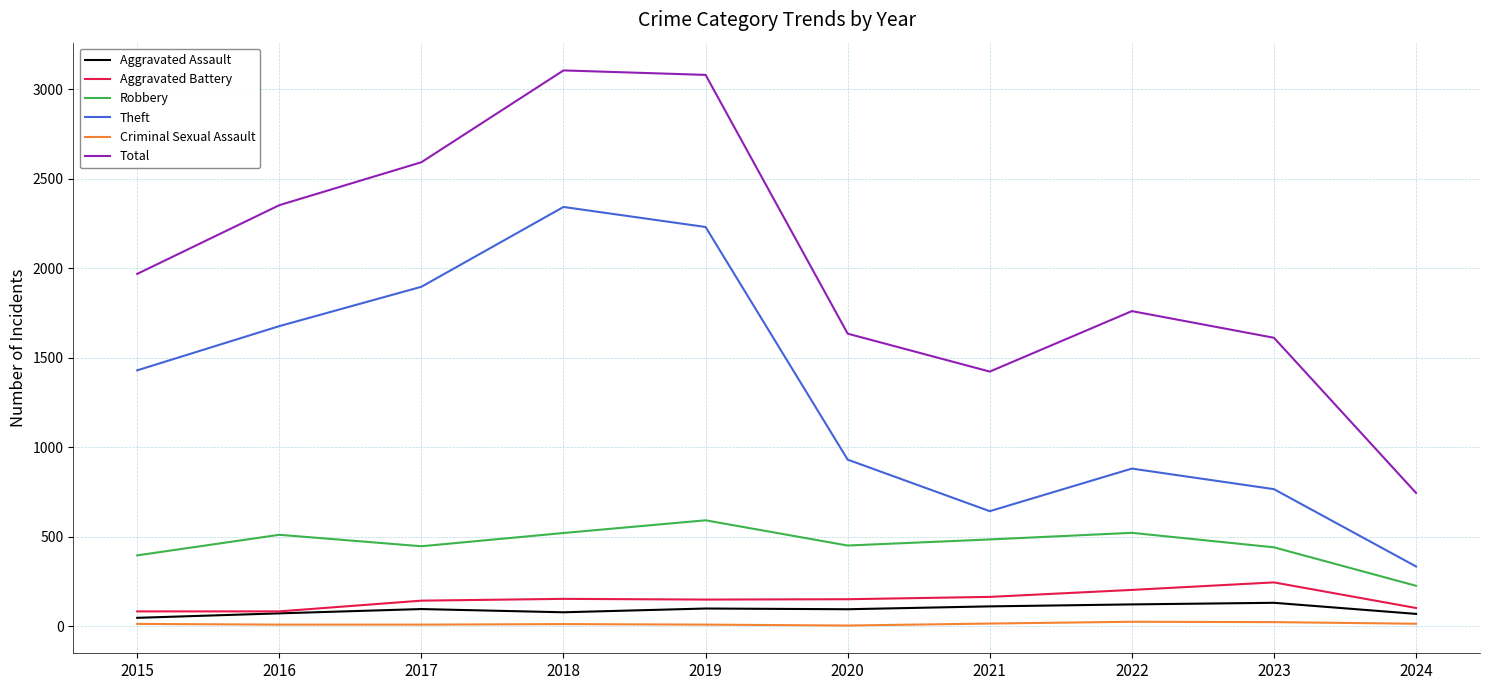

True or false: Aggravated Battery has a value of 148 at 2019.

True